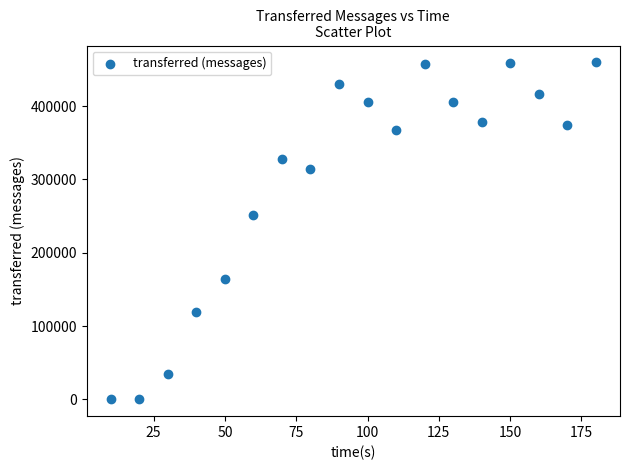

What is the range of X values (max minus min)?

170